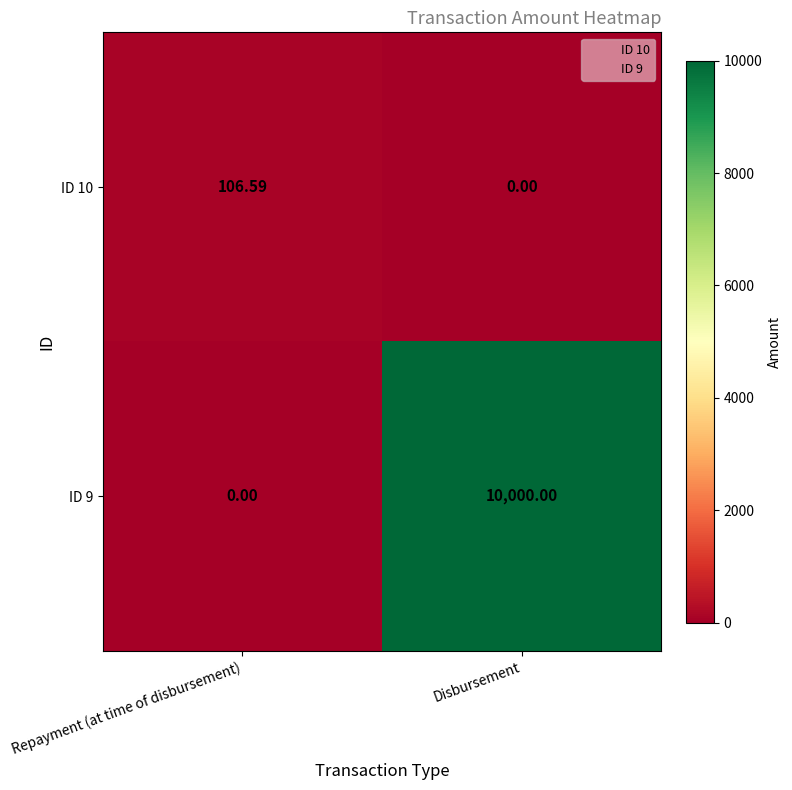

At which label is ID 10 closest to 53?

Disbursement